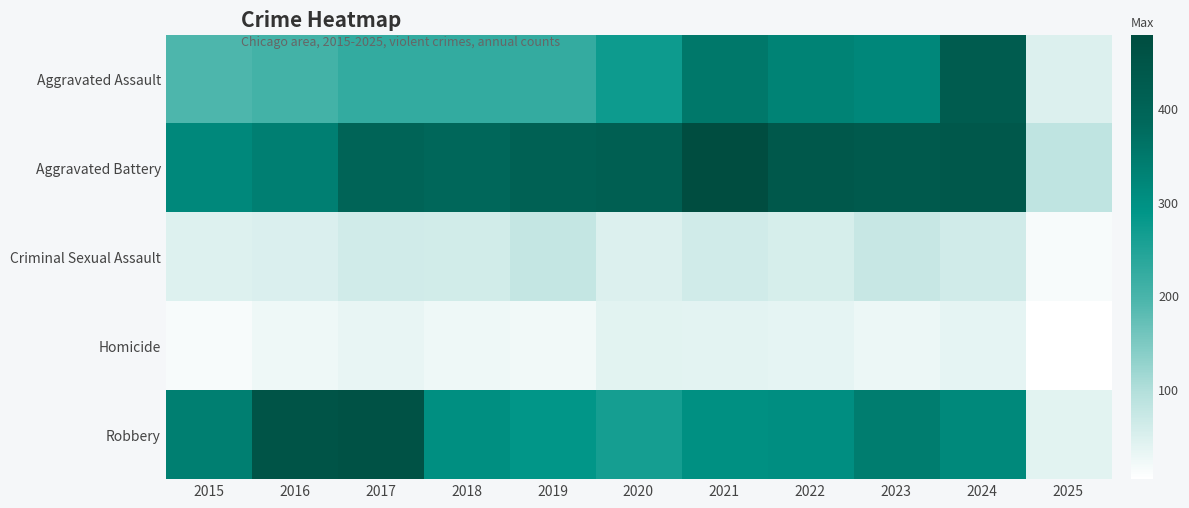

At which category is the sum across all series the highest?

2024